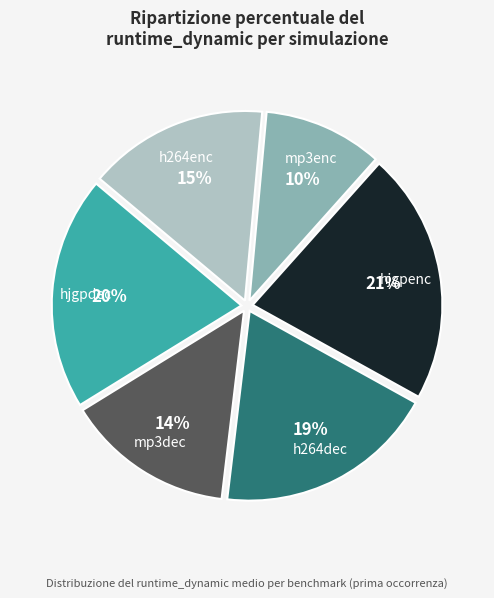

Is there any slice that represents more than half of the pie?

No